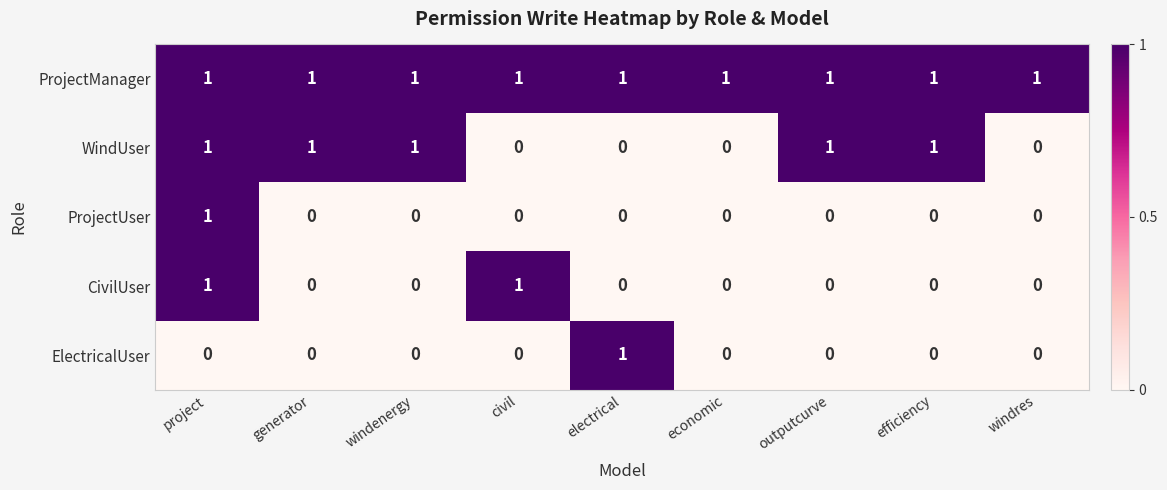

At which category is the sum across all series the highest?

project